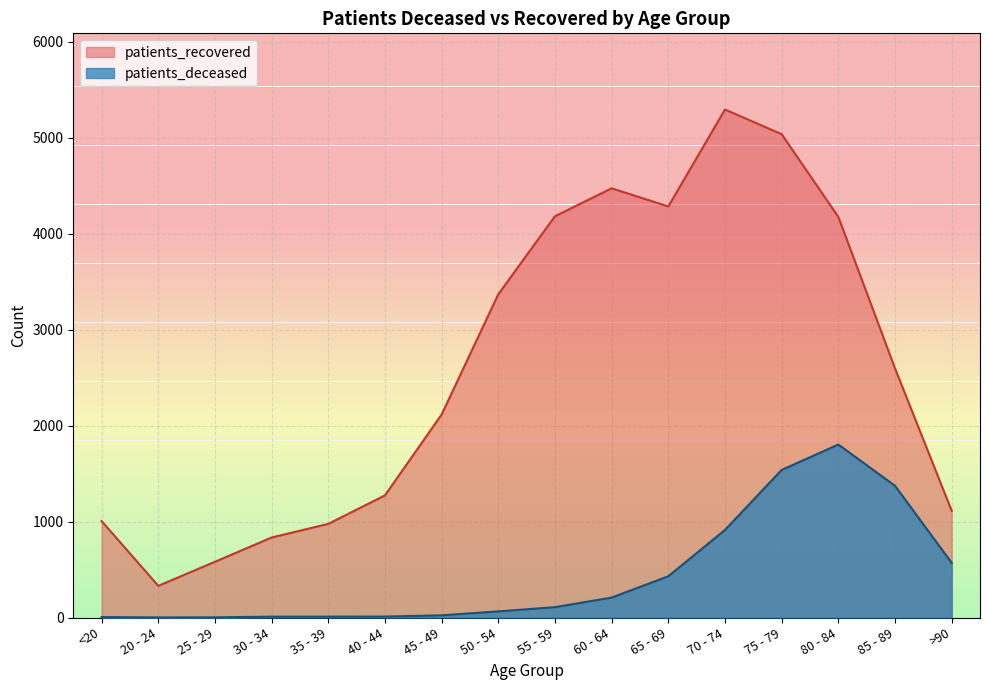

True or false: patients_deceased and patients_recovered intersect in this chart.

False